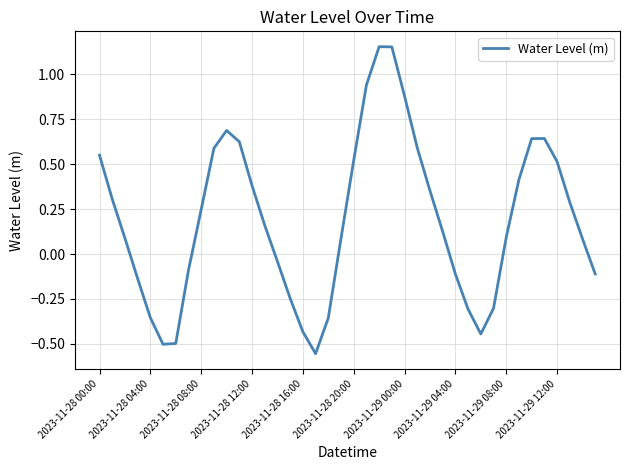

What is the difference between the maximum and minimum values?

1.7